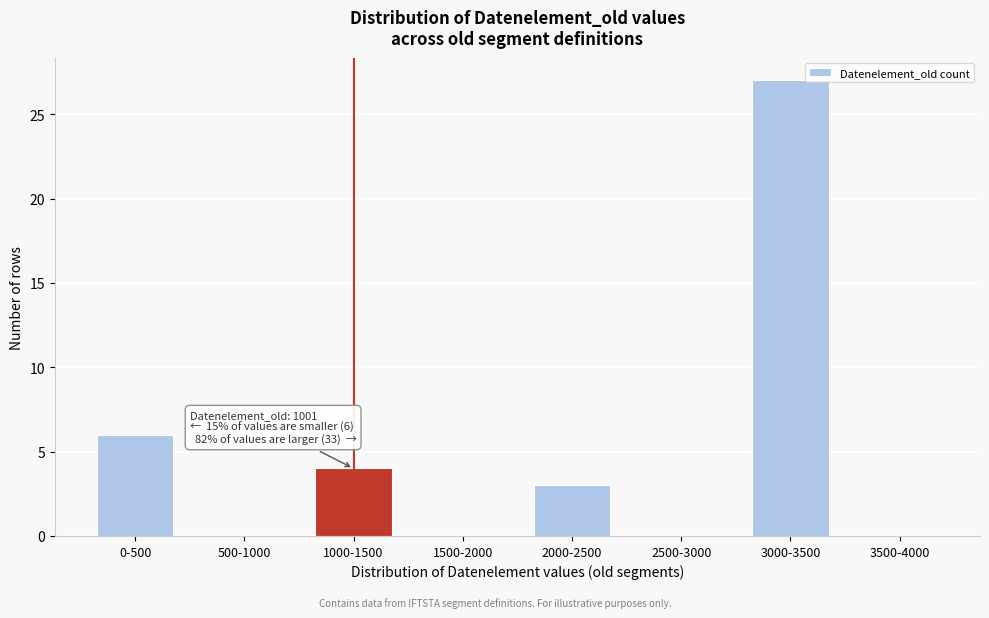

Reading right to left, extract all data points from this chart.

3500-4000=0	3000-3500=27	2500-3000=0	2000-2500=3	1500-2000=0	1000-1500=4	500-1000=0	0-500=6